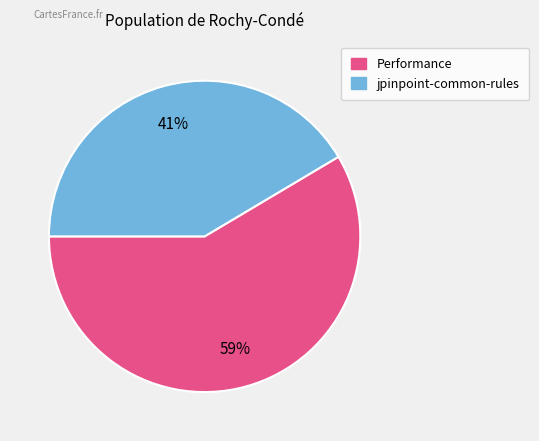

Combined, do jpinpoint-common-rules and Performance account for over 50%?

Yes